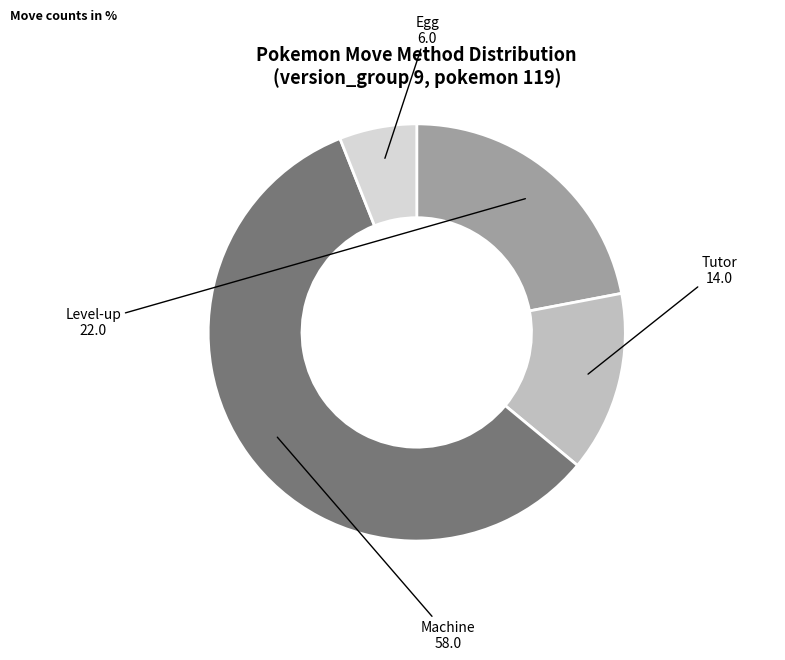

Count the number of slices in the pie.

4